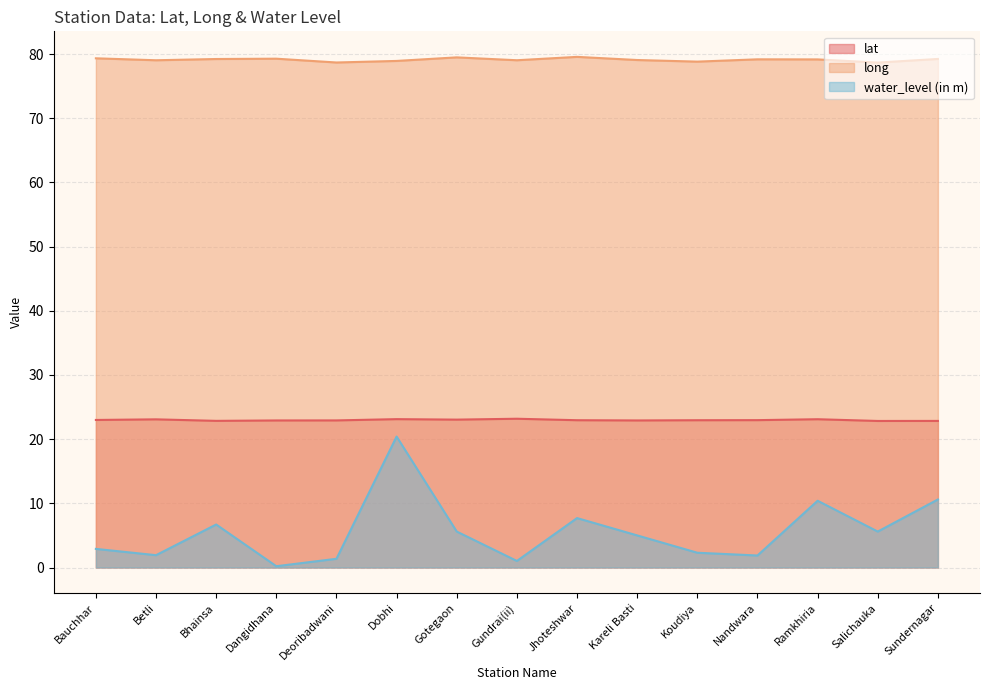

Reading left to right, what are all the values shown in this chart?

lat: Bauchhar=23.0	Betli=23.1	Bhainsa=22.8	Dangidhana=22.9	Deoribadwani=22.9	Dobhi=23.1	Gotegaon=23.0	Gundrai(ii)=23.2	Jhoteshwar=22.9	Kareli Basti=22.9	Koudiya=22.9	Nandwara=23.0	Ramkhiria=23.1	Salichauka=22.8	Sundernagar=22.8
long: Bauchhar=79.3	Betli=79.0	Bhainsa=79.2	Dangidhana=79.3	Deoribadwani=78.7	Dobhi=78.9	Gotegaon=79.5	Gundrai(ii)=79.0	Jhoteshwar=79.6	Kareli Basti=79.1	Koudiya=78.8	Nandwara=79.2	Ramkhiria=79.2	Salichauka=78.7	Sundernagar=79.2
water_level (in m): Bauchhar=2.9	Betli=1.9	Bhainsa=6.7	Dangidhana=0.2	Deoribadwani=1.4	Dobhi=20.4	Gotegaon=5.6	Gundrai(ii)=1.0	Jhoteshwar=7.7	Kareli Basti=5.0	Koudiya=2.3	Nandwara=1.9	Ramkhiria=10.4	Salichauka=5.6	Sundernagar=10.6